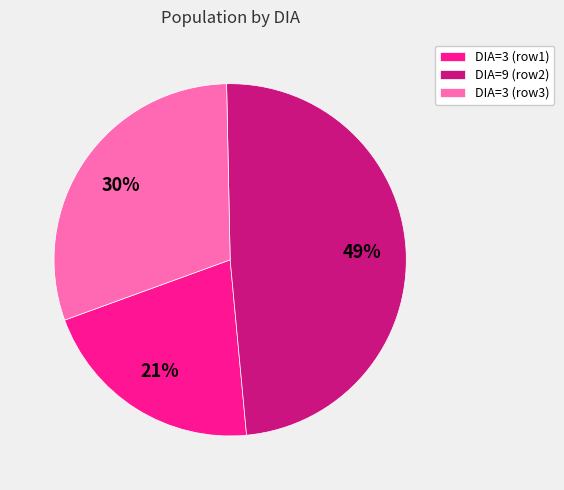

What percentage is the DIA=9 (row2) slice, to the nearest percent?

49%